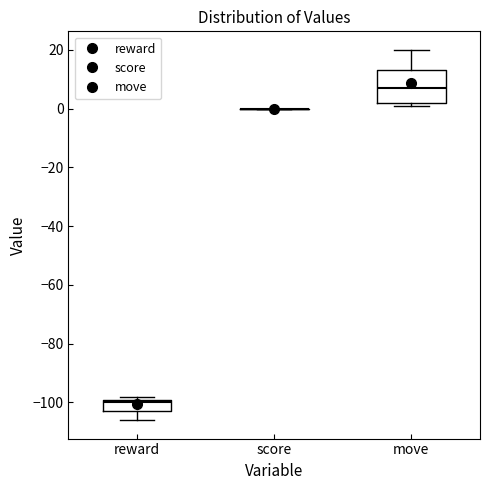

Reading left to right, transcribe this box plot: for each box, give where its median line is, the range the box spans, and where its two whiskers end, as read against the y-axis. The values are not printed on the chart, so give them approximately, as read against the axis.

reward: median -100, box -102 to -98, whiskers -106 to -98 (just above the box's upper edge)
score: box collapsed to a line at 0, whiskers 0 to 0
move: median 8, box 2 to 14, whiskers 2 (just below the box's lower edge) to 20